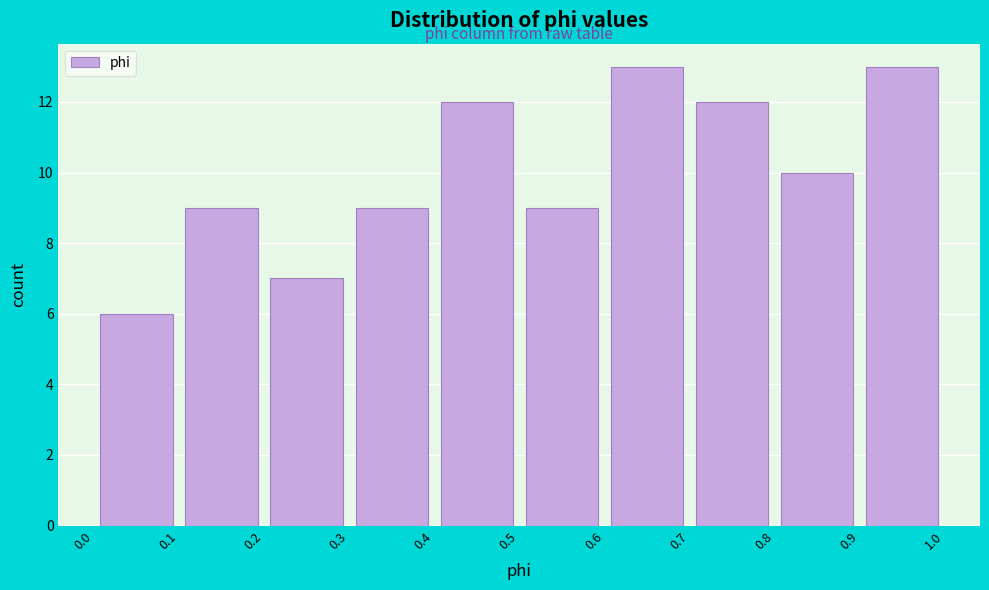

What is the height of the bar covering 0.1 to 0.2 on the x-axis? The values are not printed on the chart, so give them approximately, as read against the axis.

9